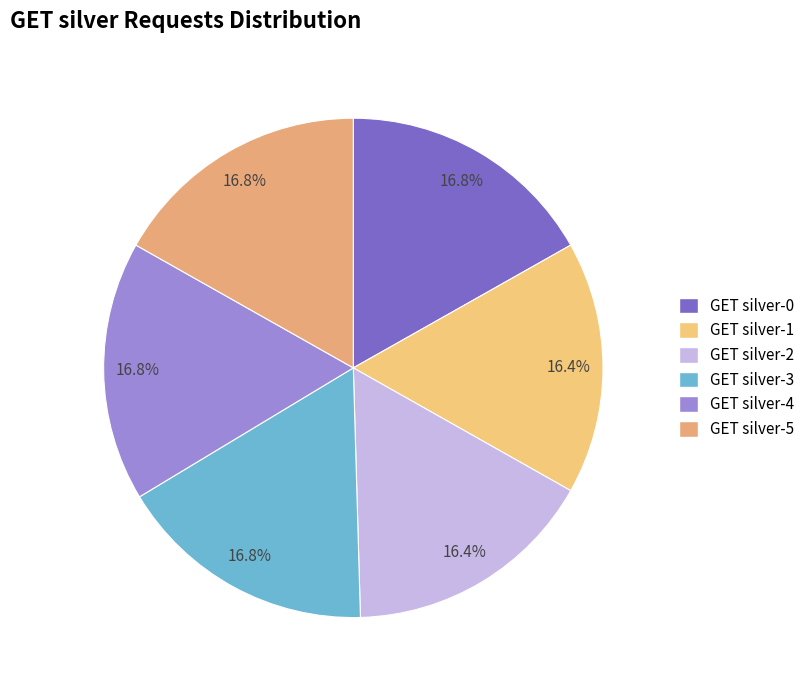

Is GET silver-0 the majority of the pie?

No